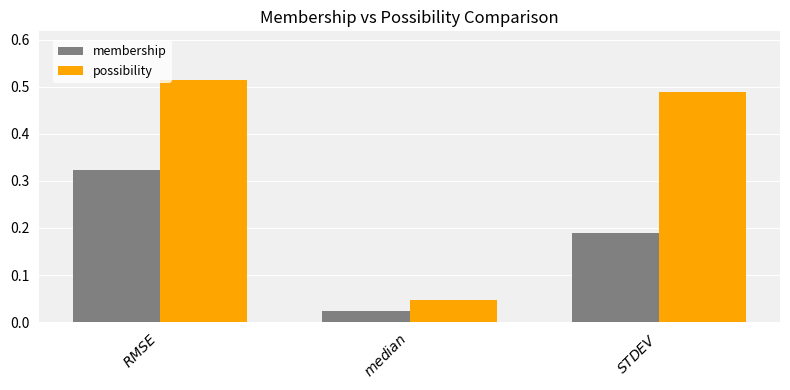

What is the sum of all possibility values?

1.0